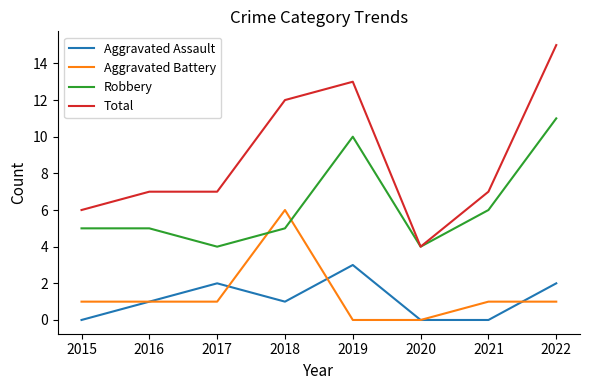

True or false: Aggravated Battery has a value of 2 at 2016.

False